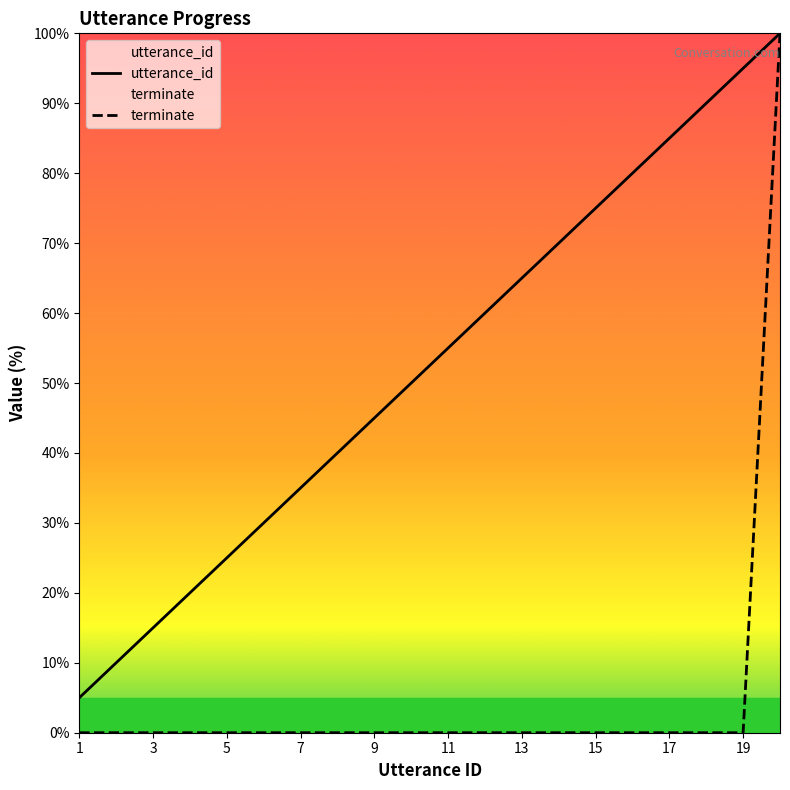

Reading left to right, transcribe all the data shown in this chart.

utterance_id: 5.0	10.0	15.0	20.0	25.0	30.0	35.0	40.0	45.0	50.0	55.0	60.0	65.0	70.0	75.0	80.0	85.0	90.0	95.0	100.0
terminate: 0.0	0.0	0.0	0.0	0.0	0.0	0.0	0.0	0.0	0.0	0.0	0.0	0.0	0.0	0.0	0.0	0.0	0.0	0.0	100.0